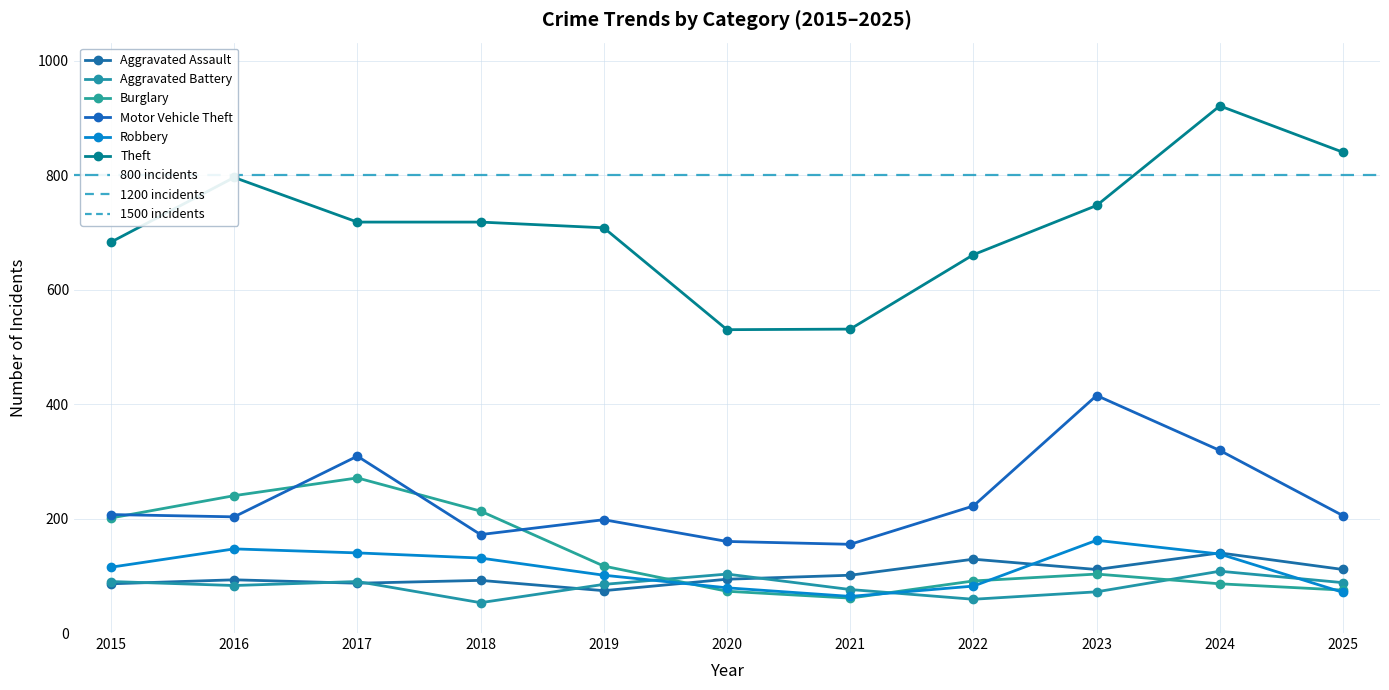

How many lines are shown in the chart?

6